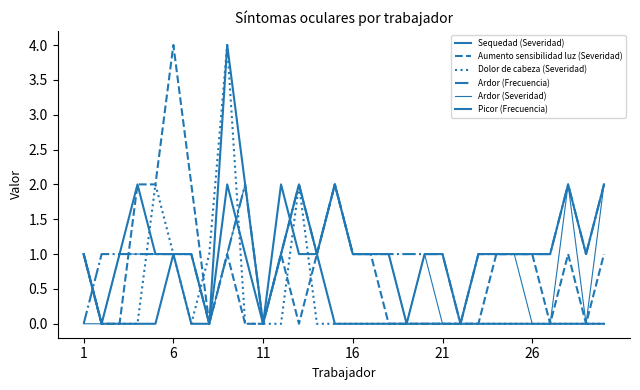

Which series ends up on top after the final intersection of Ardor (Severidad) and Dolor de cabeza (Severidad)?

Ardor (Severidad)